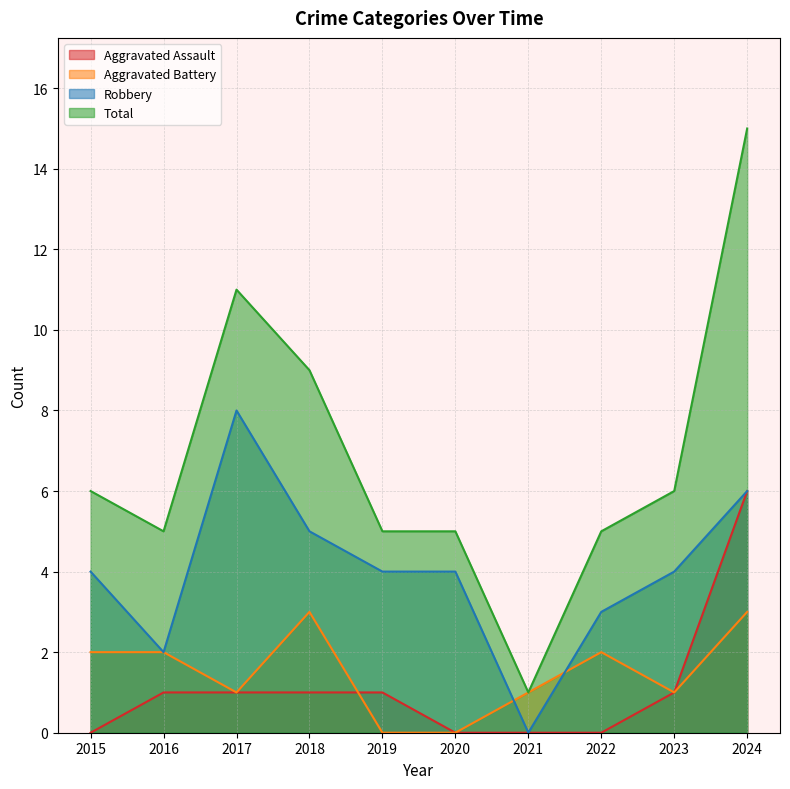

True or false: Total has a value of 1 at 2021.

True